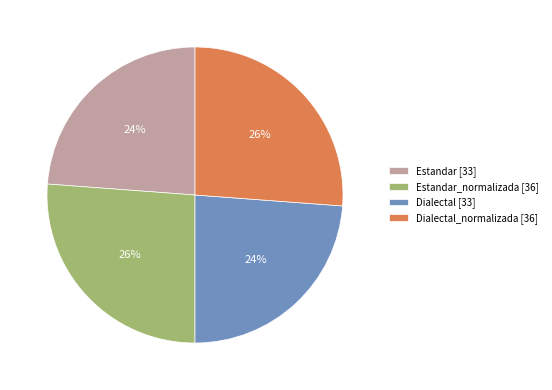

Does Dialectal [33] represent more than half of the total?

No